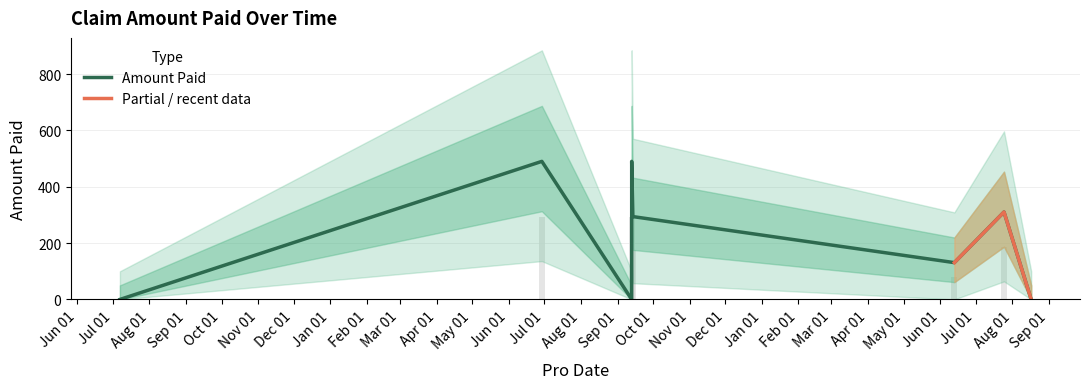

List the labels in order of value, smallest first.

2021-09-13, 2020-07-07, 2022-08-17, 2022-06-13, 2021-09-14, 2022-07-25, 2021-06-29, 2021-09-13